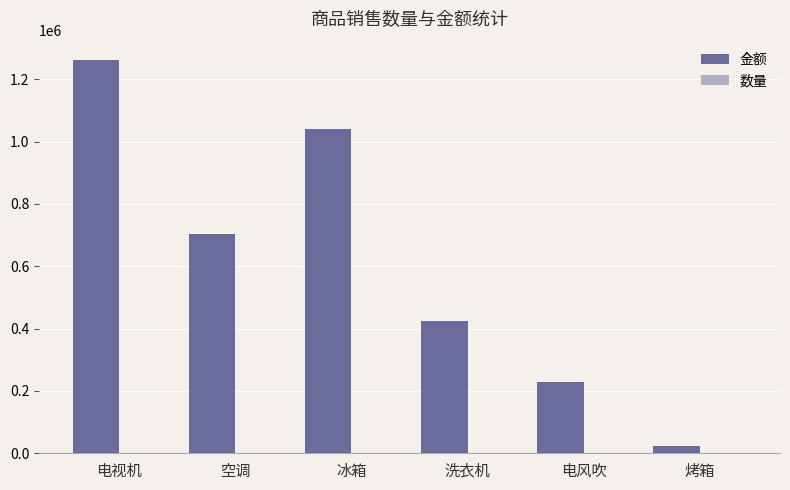

Which series changed the most between 电视机 and 烤箱?

金额